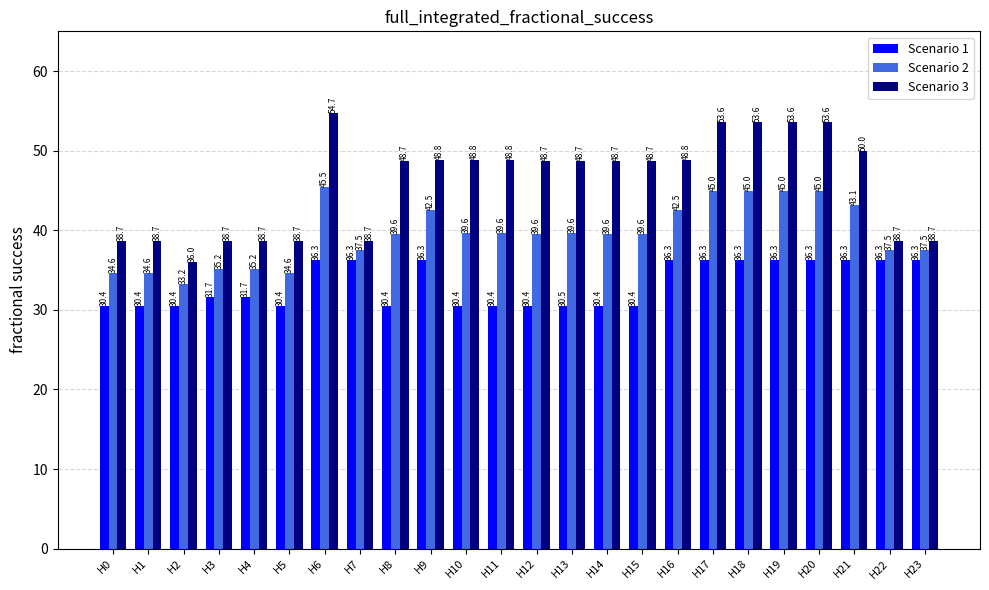

How many groups of bars are there?

24